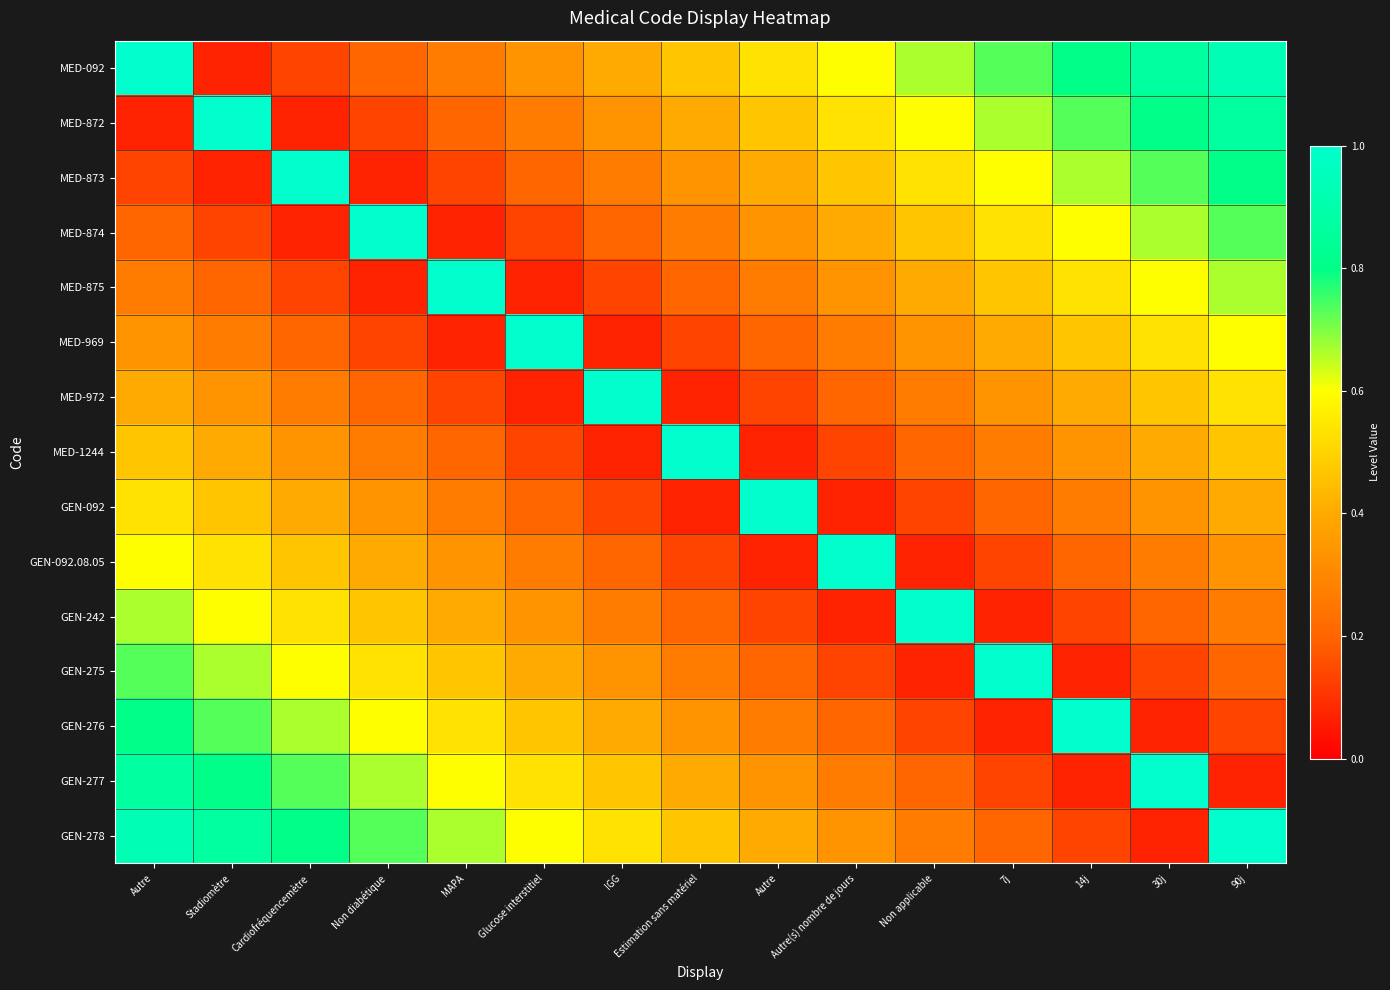

At Non diabétique, list the series in order from smallest to largest.

MED-873, MED-875, MED-872, MED-969, MED-092, MED-972, MED-1244, GEN-092, GEN-092.08.05, GEN-242, GEN-275, GEN-276, GEN-277, GEN-278, MED-874